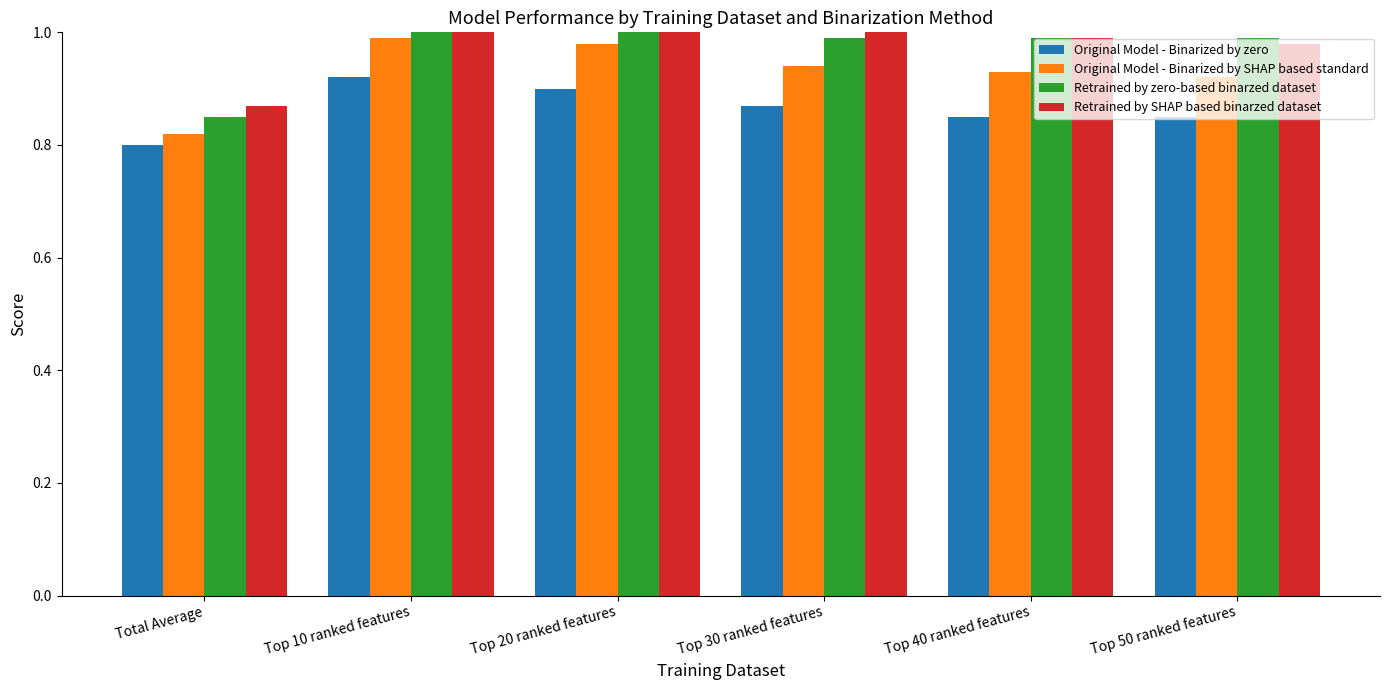

At which label does Original Model - Binarized by zero reach its minimum?

Total Average